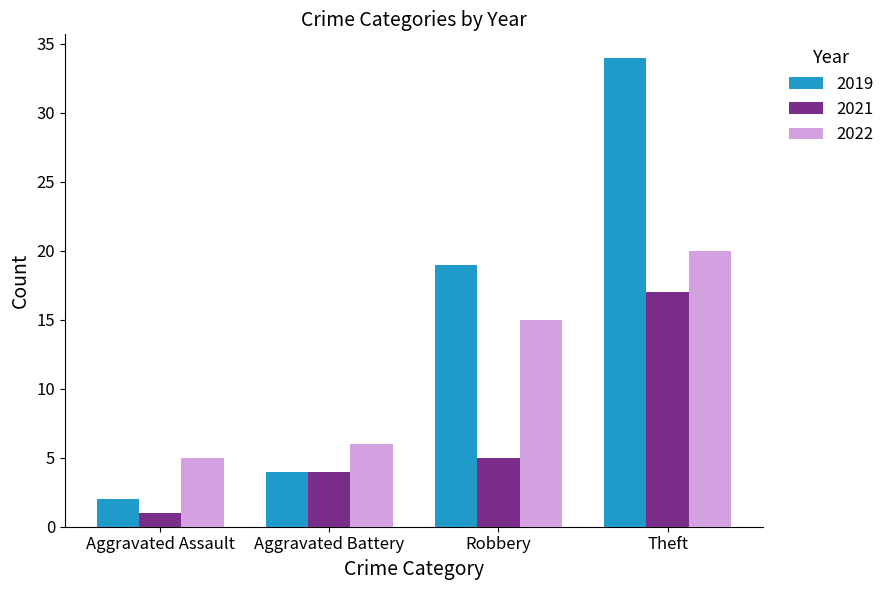

What is the difference between the 2021 values at Robbery and Aggravated Assault?

4